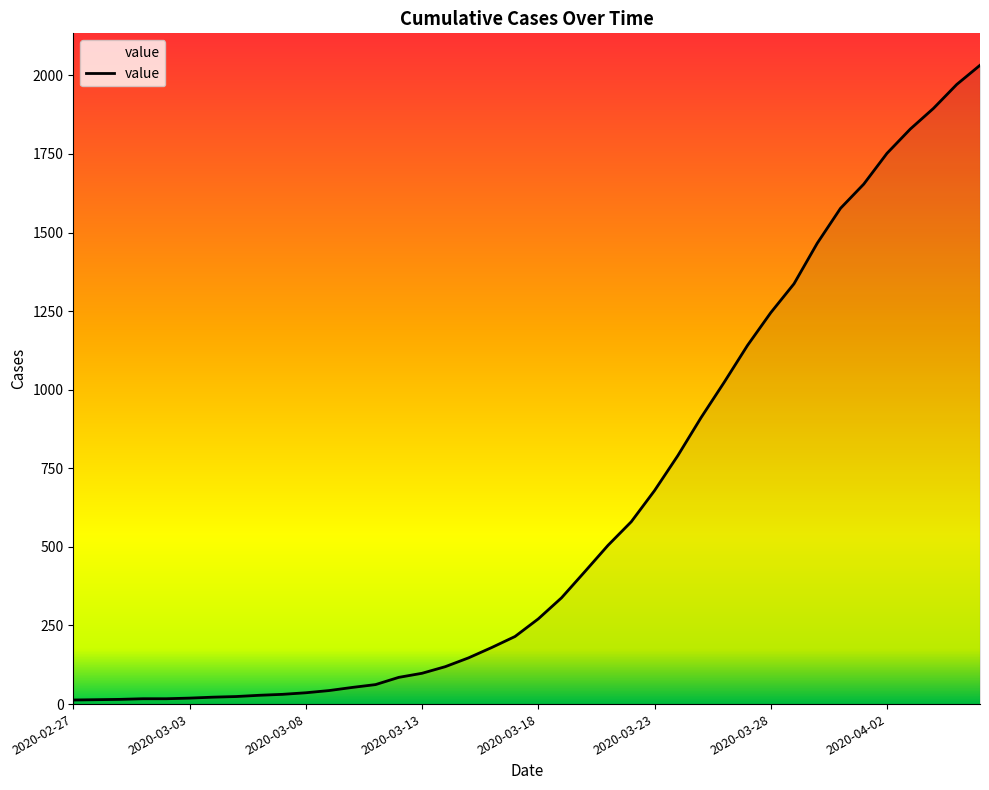

Reading left to right, list all the values displayed in this chart.

2020-02-27=13	2020-02-28=14	2020-02-29=15	2020-03-01=17	2020-03-02=17	2020-03-03=19	2020-03-04=22	2020-03-05=24	2020-03-06=28	2020-03-07=31	2020-03-08=36	2020-03-09=43	2020-03-10=53	2020-03-11=62	2020-03-12=85	2020-03-13=98	2020-03-14=119	2020-03-15=147	2020-03-16=180	2020-03-17=215	2020-03-18=271	2020-03-19=338	2020-03-20=421	2020-03-21=505	2020-03-22=580	2020-03-23=679	2020-03-24=790	2020-03-25=911	2020-03-26=1024	2020-03-27=1141	2020-03-28=1245	2020-03-29=1337	2020-03-30=1466	2020-03-31=1577	2020-04-01=1654	2020-04-02=1752	2020-04-03=1829	2020-04-04=1895	2020-04-05=1971	2020-04-06=2032